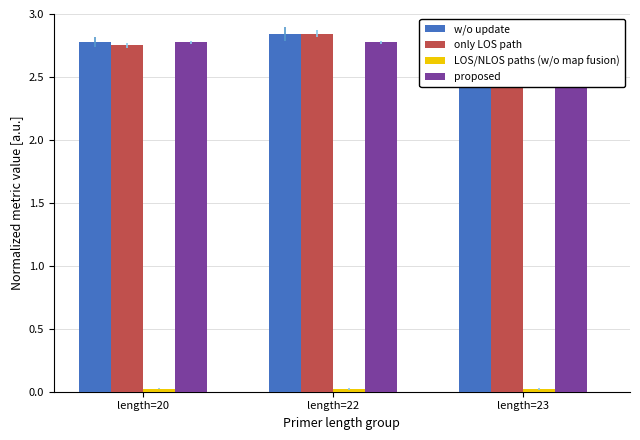

Which category has the highest value across all series?

length=22